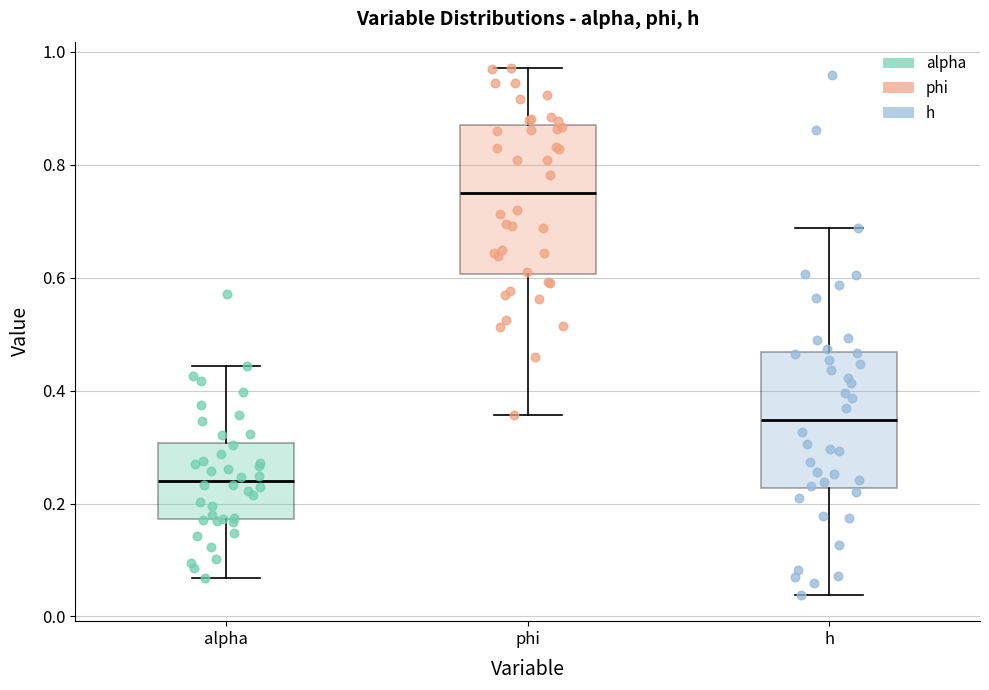

Which box's median line is the highest?

phi